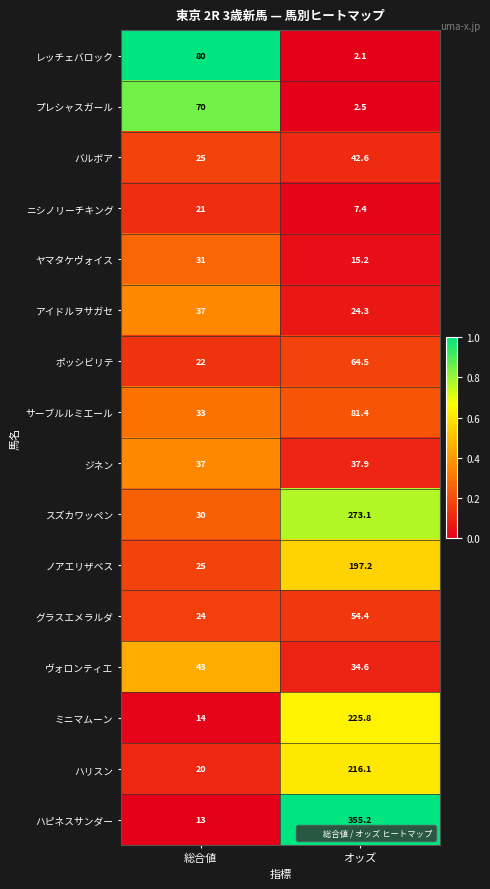

True or false: プレシャスガール has a value of 122.0 at 総合値.

False